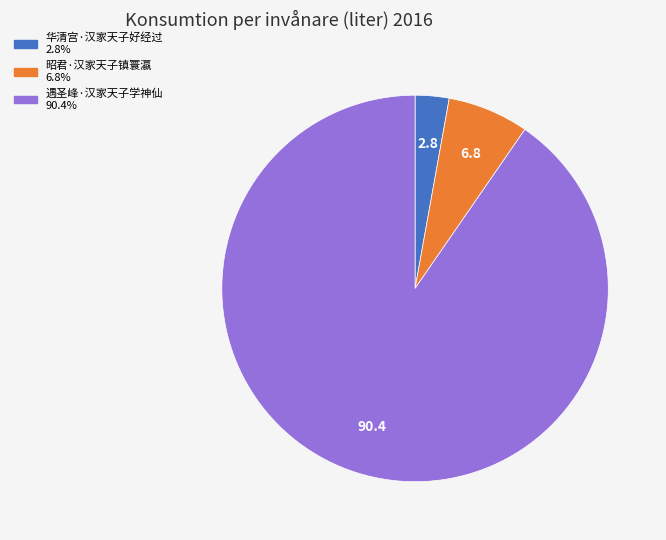

How many slices are in this pie chart?

3